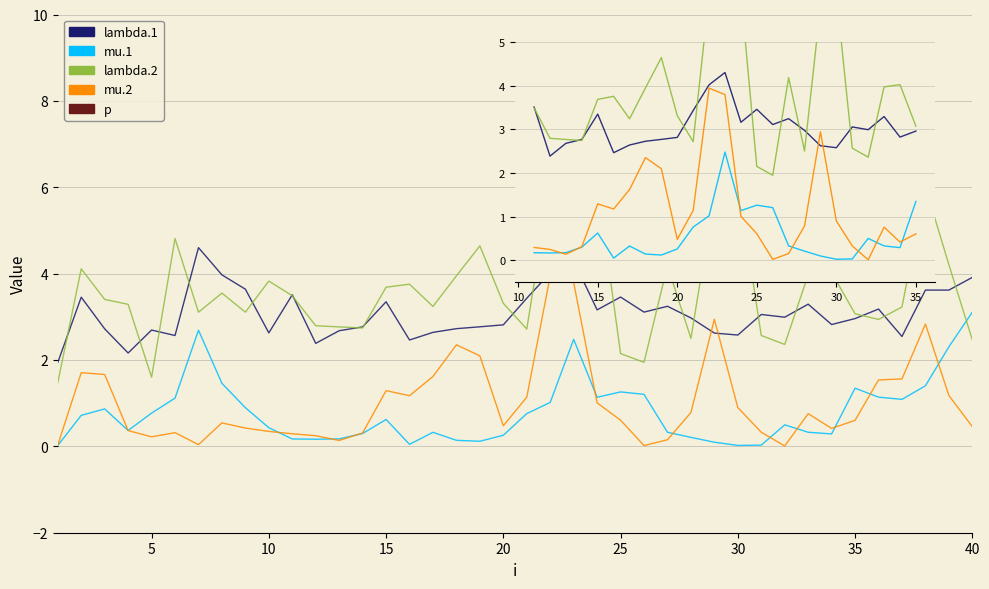

What is the highest value of the lambda.2 series?

6.1